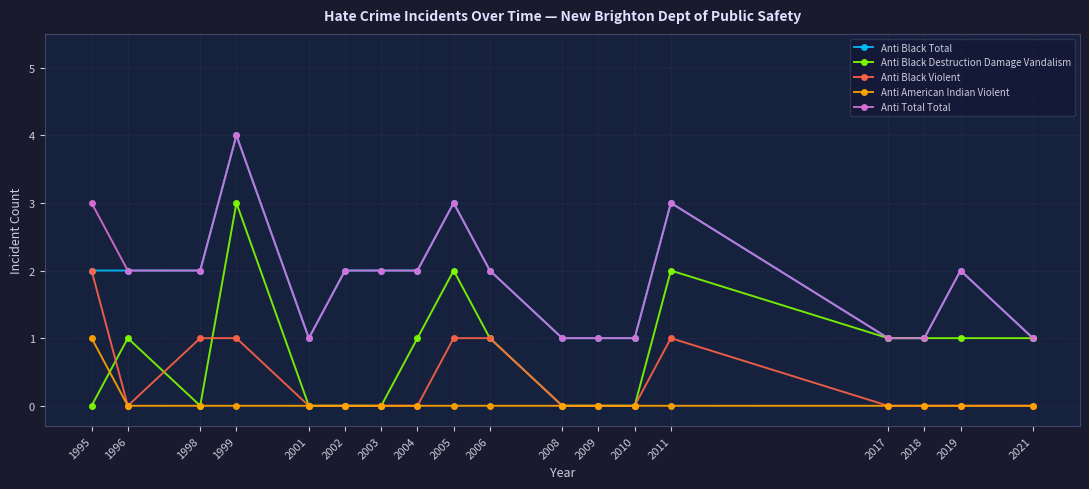

How many lines are shown in the chart?

5